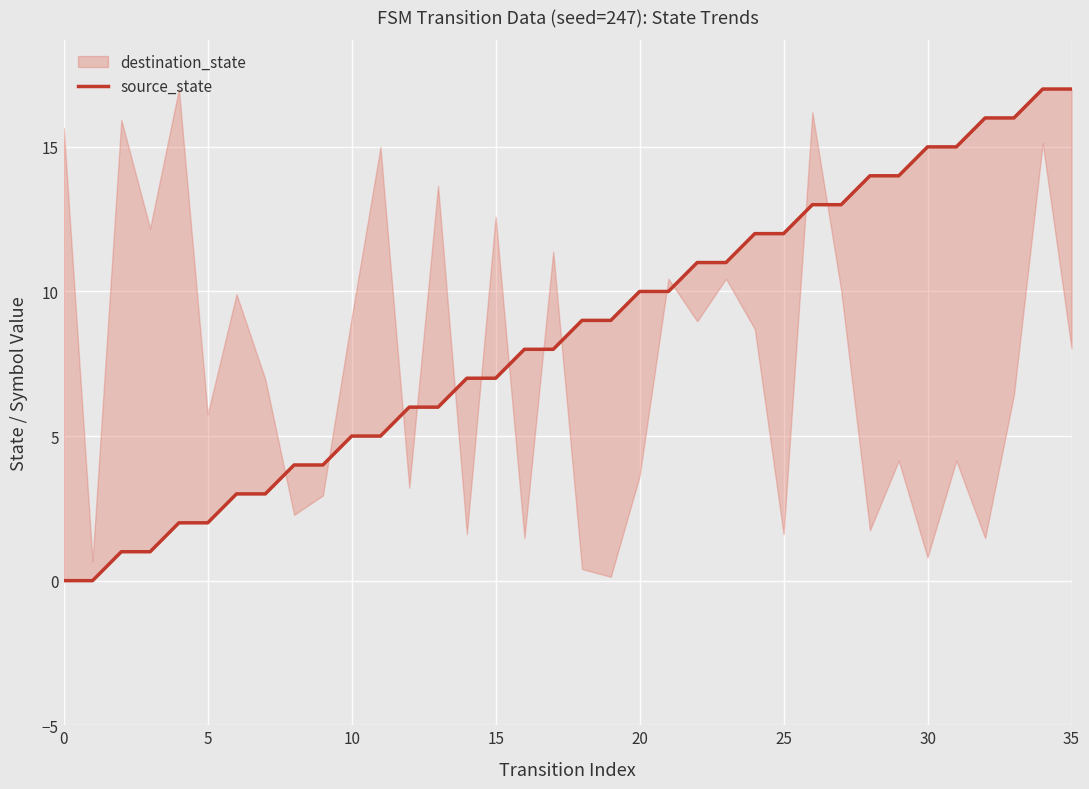

What is the label of the 21st point from the left?

20